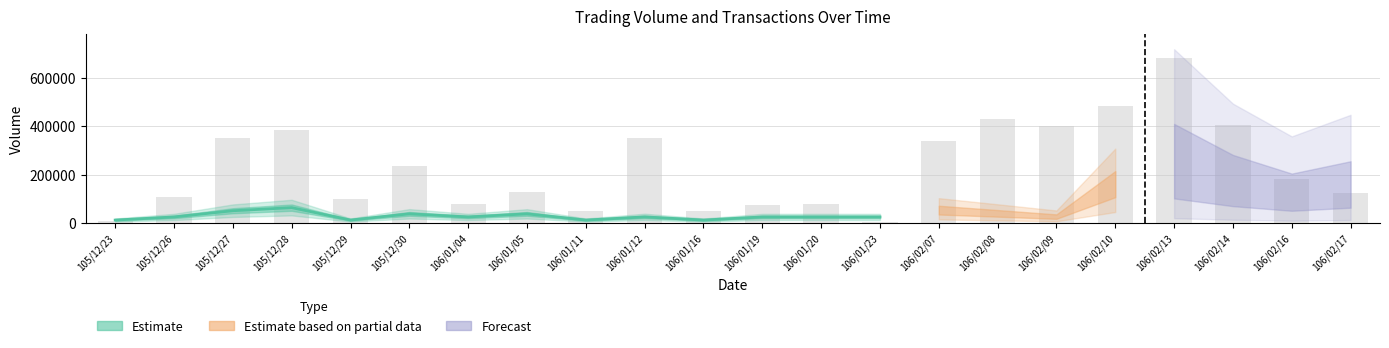

Which label corresponds to the largest value in the chart?

106/02/13